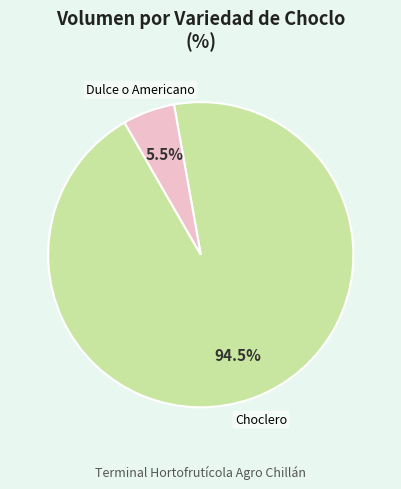

True or false: Dulce o Americano accounts for 65% of the total.

False